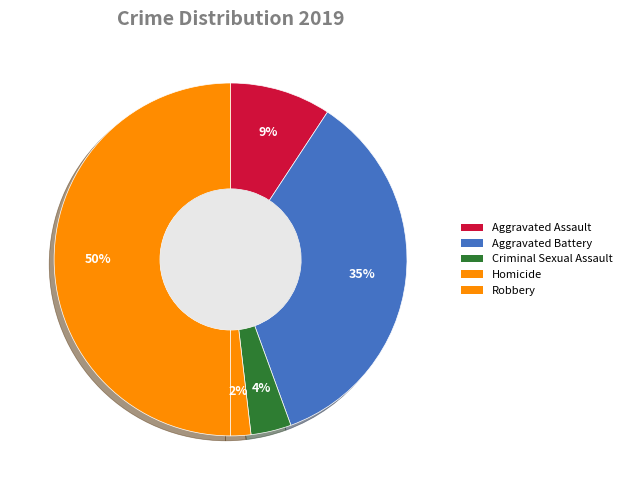

Combined, what portion of the pie is Homicide and Aggravated Assault?

11.1%